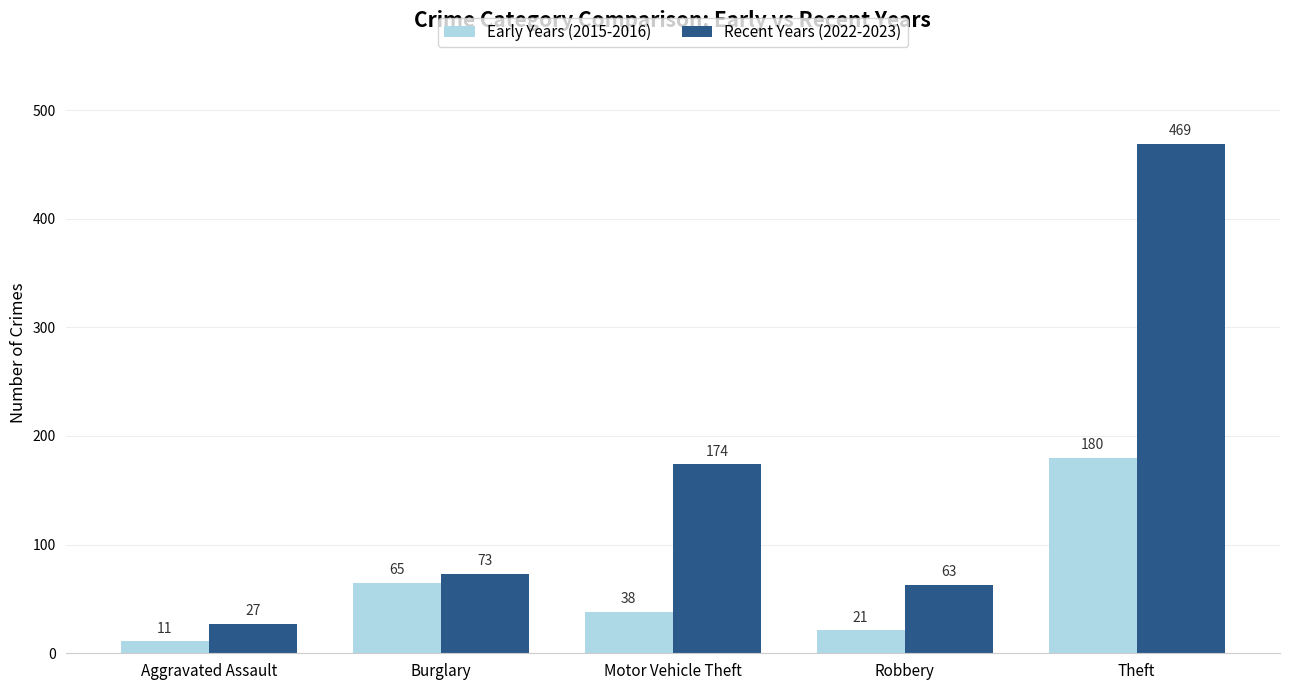

Rank the series at Aggravated Assault from highest to lowest value.

Recent Years (2022-2023), Early Years (2015-2016)